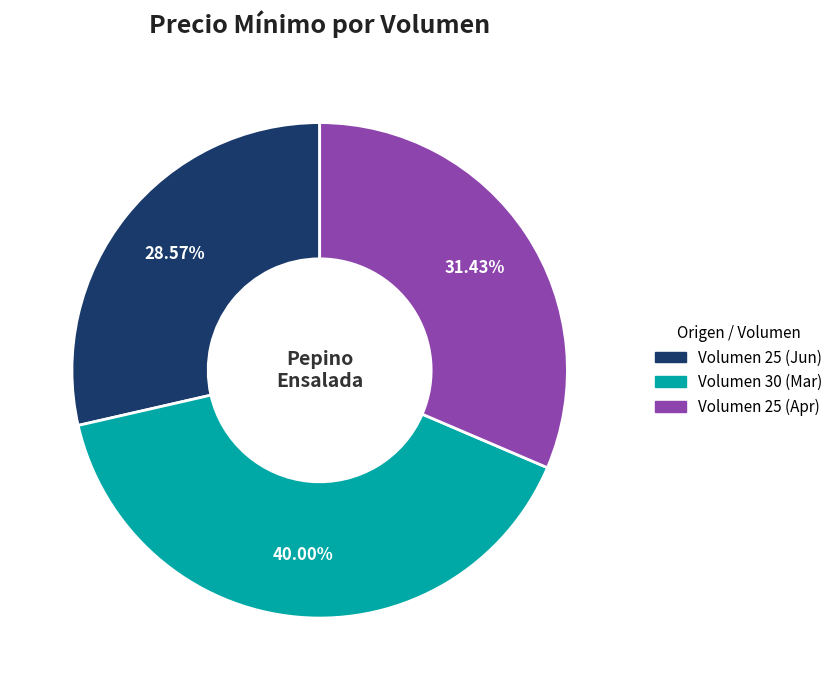

Does any single category account for the majority?

No